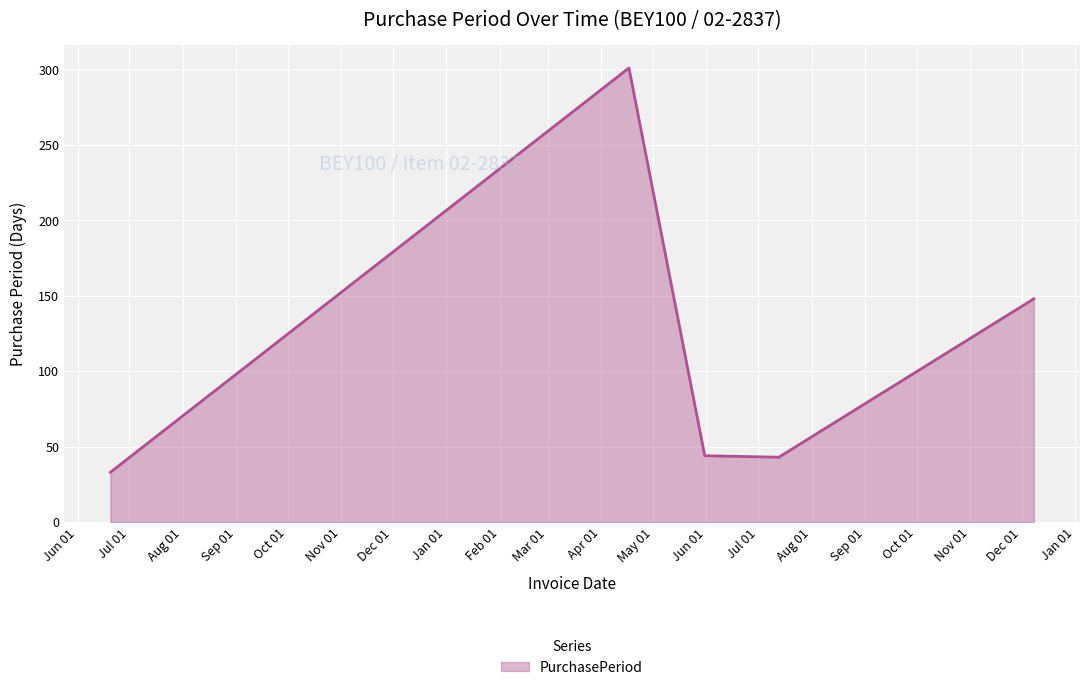

What is the difference between the maximum and minimum values?

268